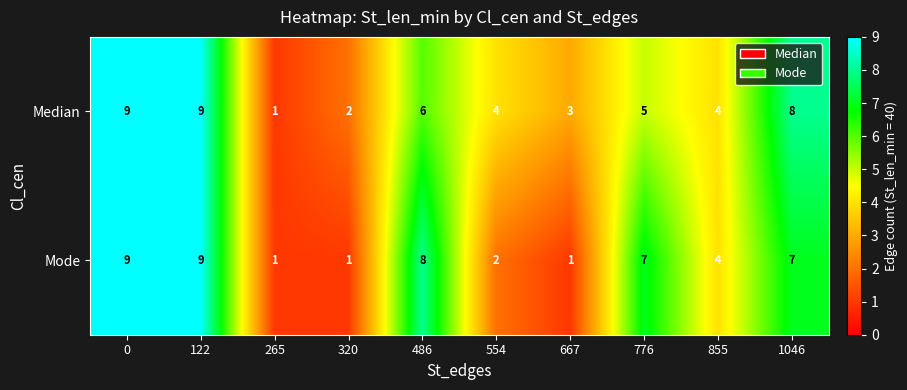

Rank the series by their average value, from highest to lowest.

Median, Mode